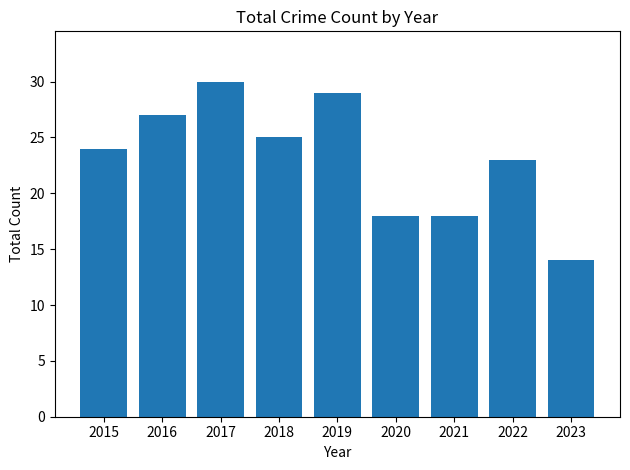

How many series are shown in this chart?

1